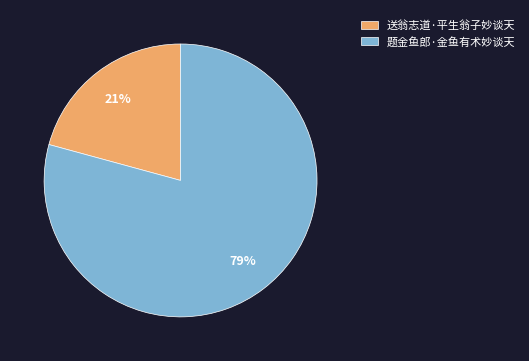

Between 题金鱼郎·金鱼有术妙谈天 and 送翁志道·平生翁子妙谈天, which is larger?

题金鱼郎·金鱼有术妙谈天